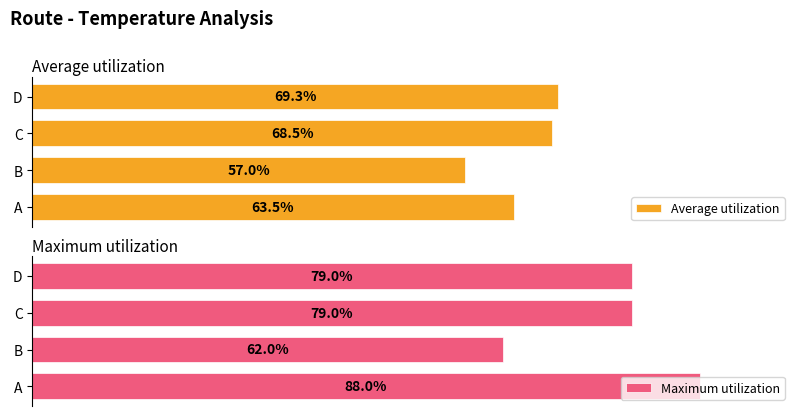

At which label does Maximum utilization reach its peak?

A